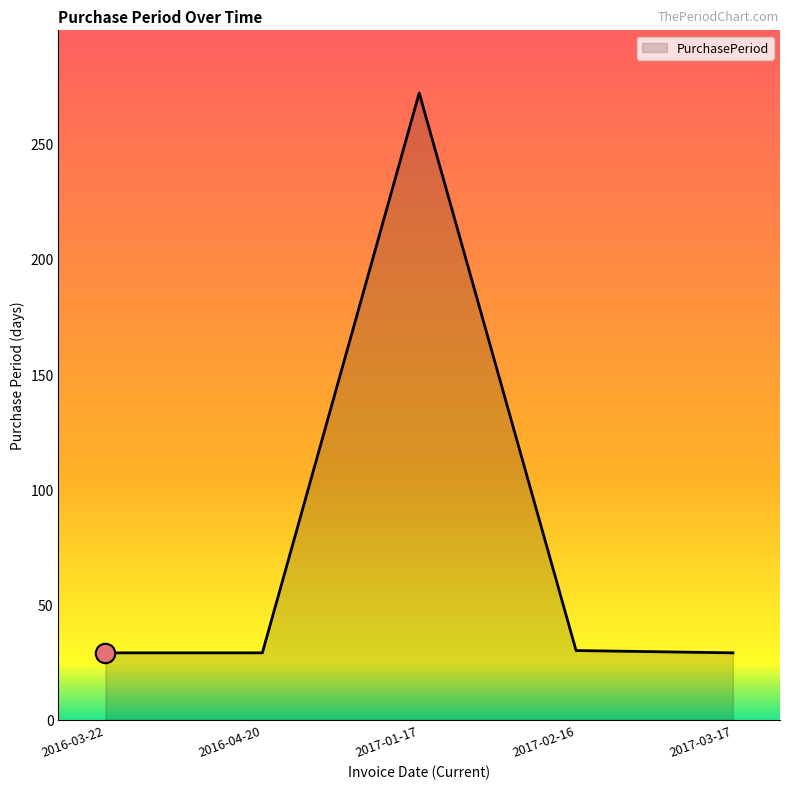

Does the chart display data point markers on the line(s)?

No